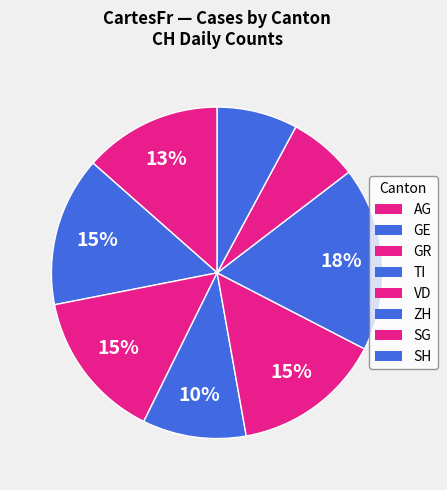

True or false: VD accounts for 20% of the total.

False